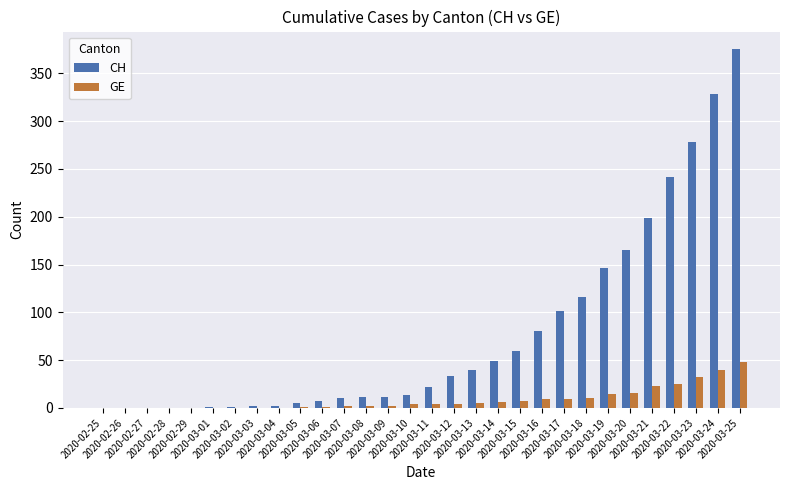

Which series has the largest total across all categories?

CH